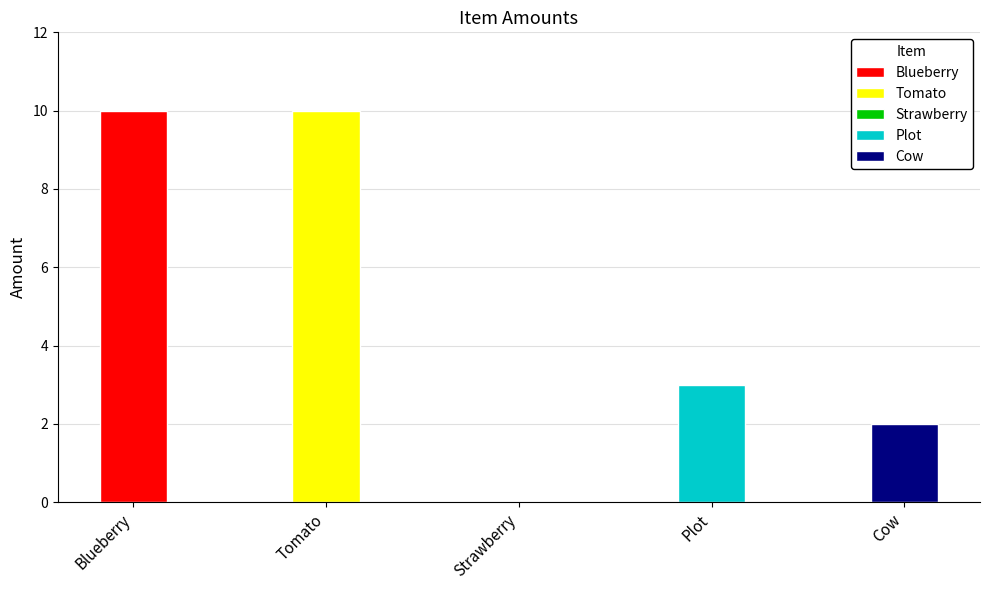

Which category has the lowest value across all series?

Strawberry